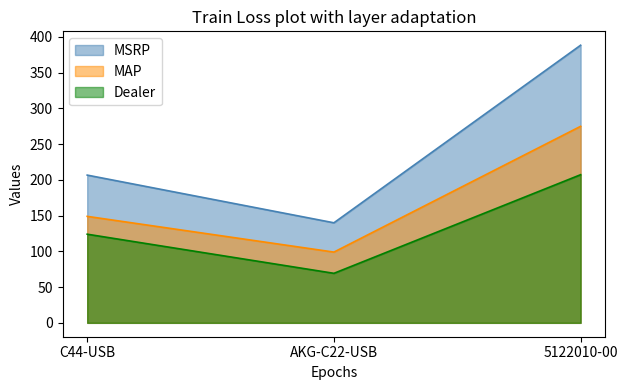

True or false: MAP has a value of 149.0 at C44-USB.

True